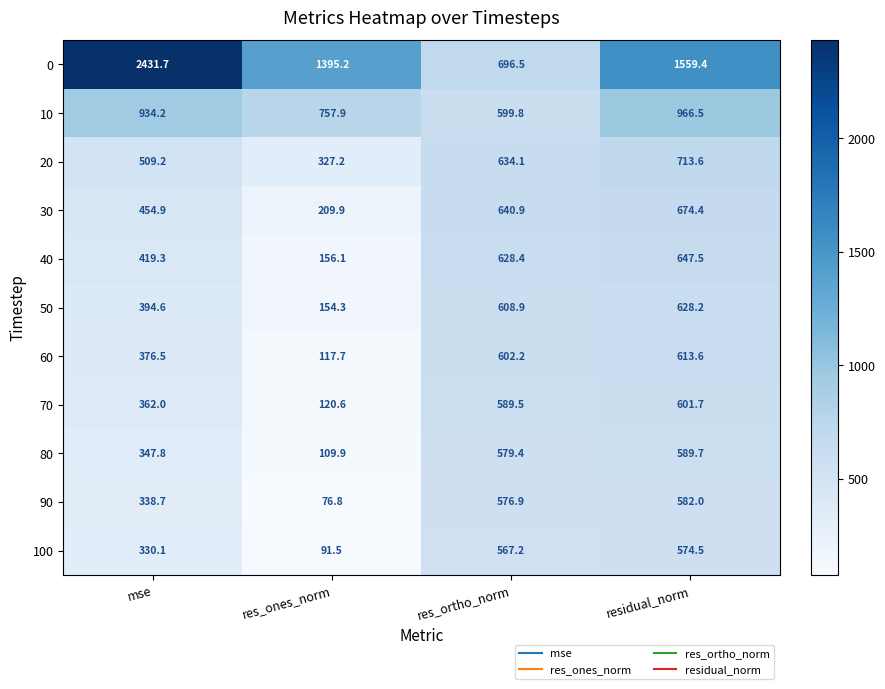

Between mse and residual_norm, which series saw the biggest shift?

0